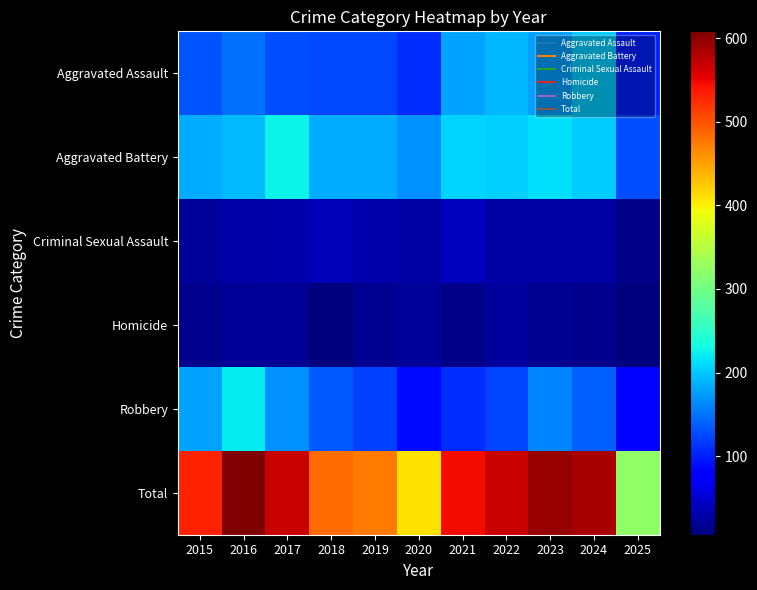

Reading right to left, what are all the values shown in this chart?

Aggravated Assault: 2025=102	2024=203	2023=176	2022=190	2021=179	2020=108	2019=124	2018=124	2017=126	2016=149	2015=132
Aggravated Battery: 2025=127	2024=203	2023=214	2022=205	2021=208	2020=168	2019=184	2018=184	2017=226	2016=193	2015=183
Criminal Sexual Assault: 2025=13	2024=26	2023=27	2022=27	2021=39	2020=25	2019=30	2018=35	2017=31	2016=28	2015=21
Homicide: 2025=6	2024=15	2023=16	2022=24	2021=12	2020=22	2019=16	2018=8	2017=20	2016=18	2015=15
Robbery: 2025=75	2024=138	2023=161	2022=123	2021=108	2020=87	2019=120	2018=134	2017=166	2016=220	2015=180
Total: 2025=323	2024=585	2023=594	2022=569	2021=546	2020=410	2019=474	2018=485	2017=569	2016=608	2015=531